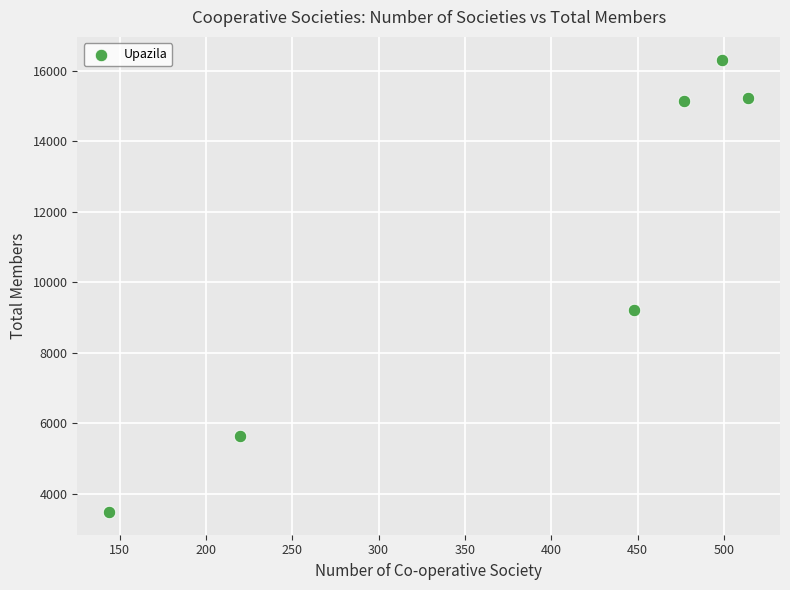

What is the range of Y values (max minus min)?

12838